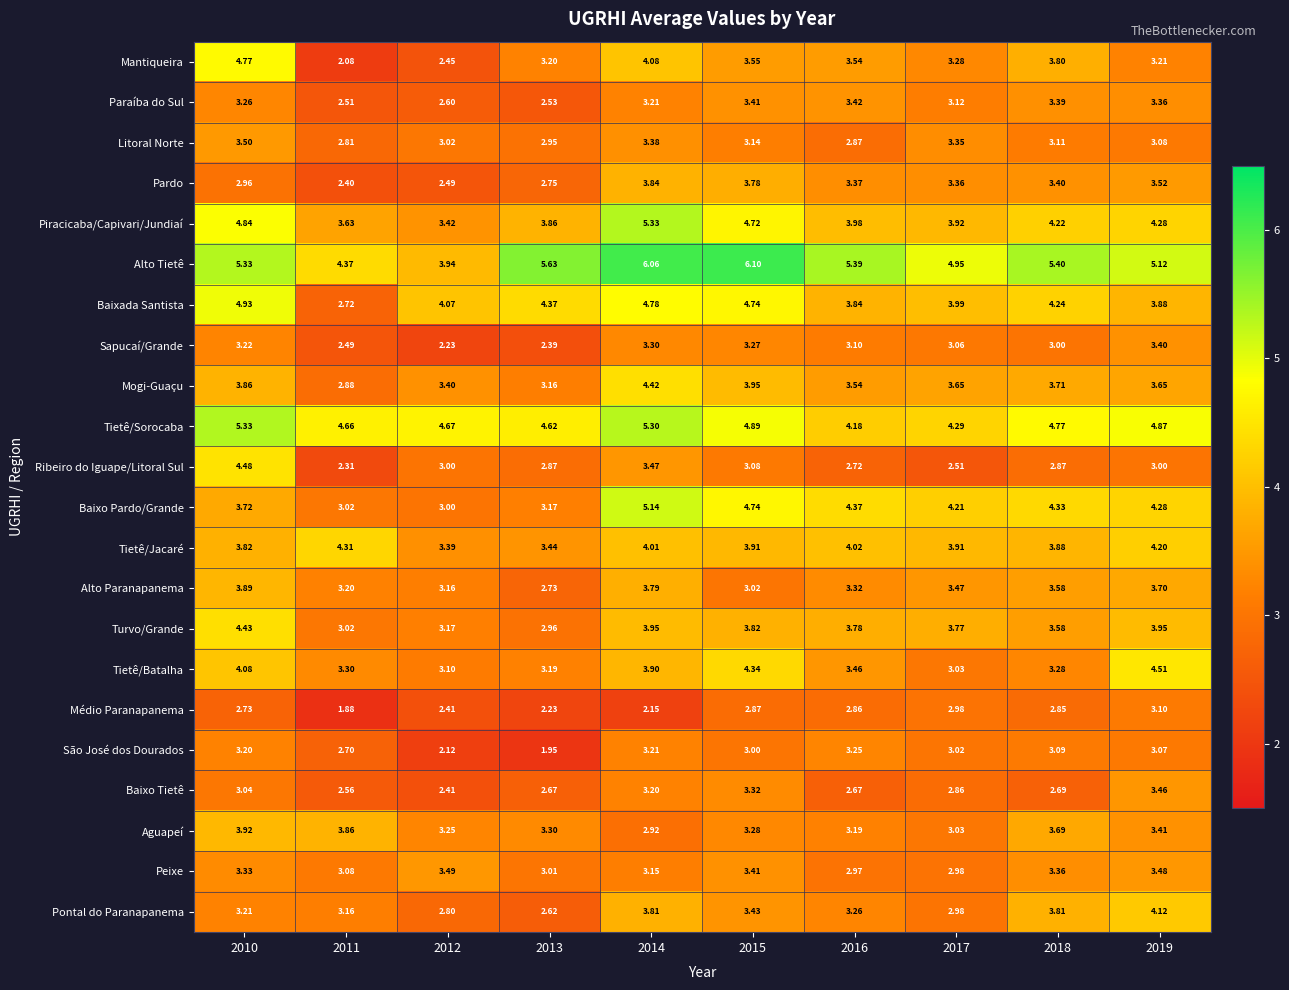

At which category is the sum across all series the highest?

2014